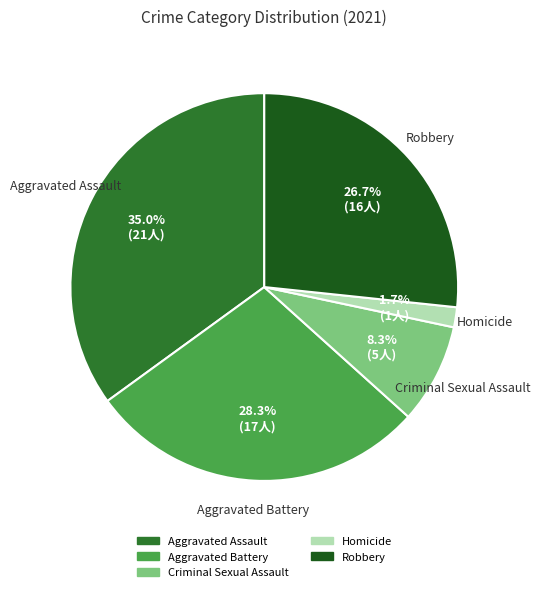

Which category has the biggest portion of the pie?

Aggravated Assault